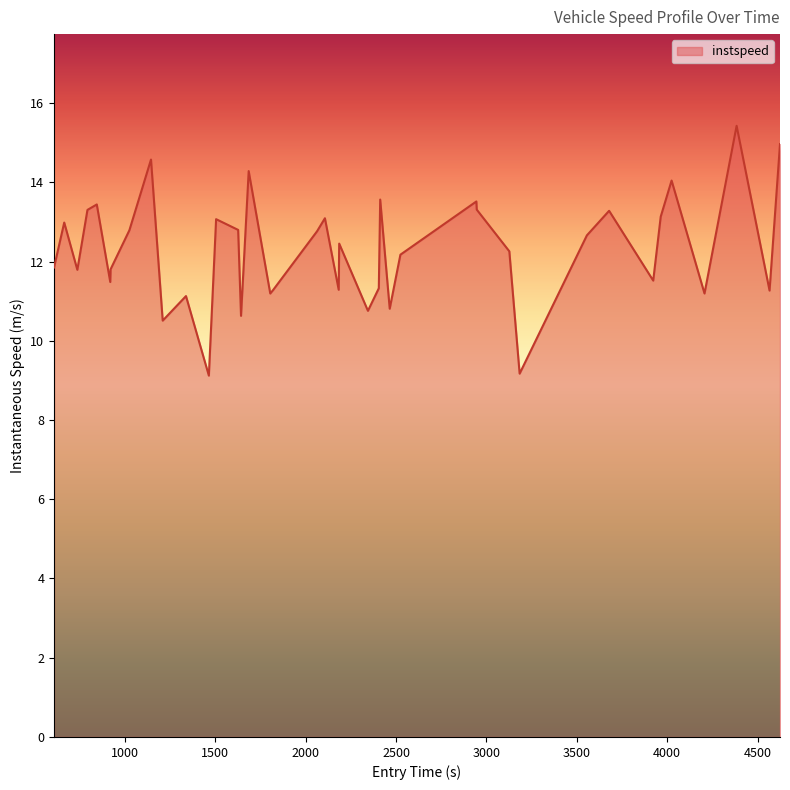

What is the minimum value shown in the chart?

9.1